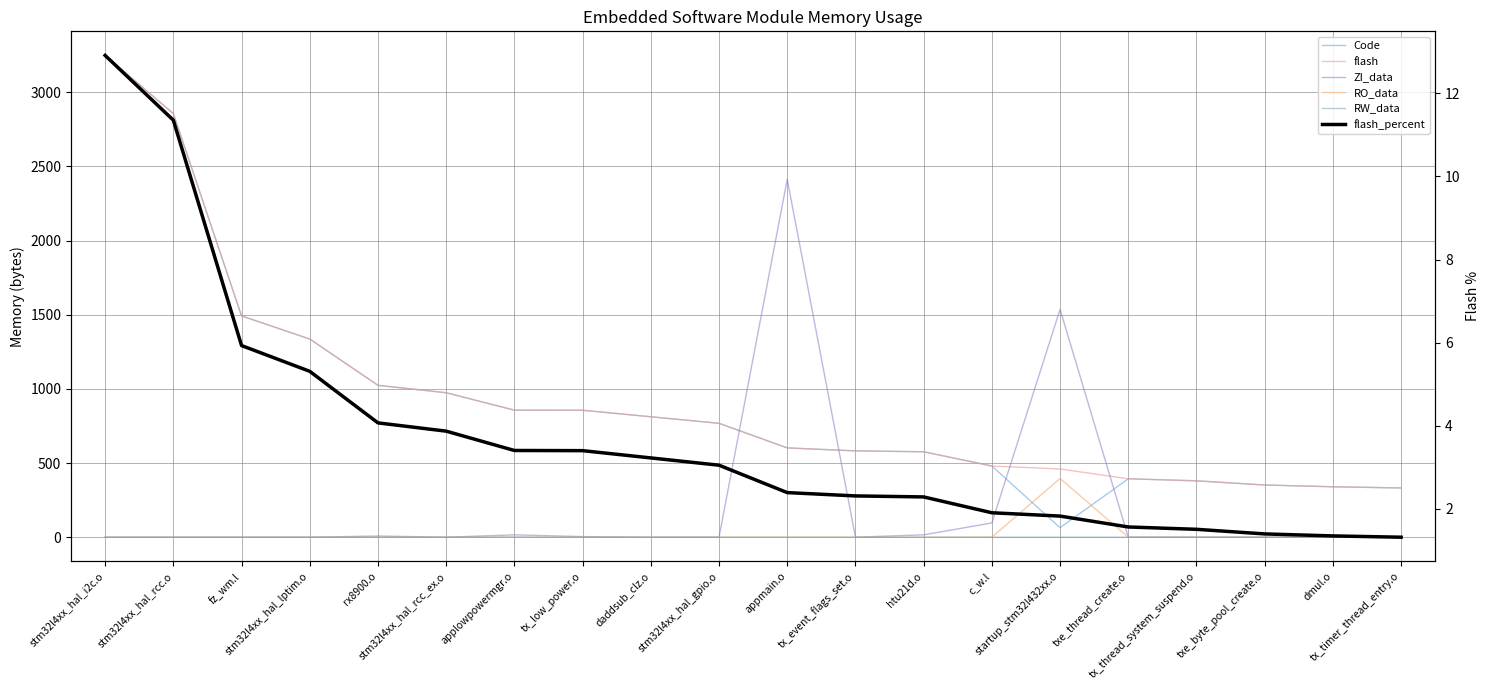

Reading right to left, what are all the values shown in this chart?

Code: tx_timer_thread_entry.o=332.0	dmul.o=340.0	txe_byte_pool_create.o=352.0	tx_thread_system_suspend.o=380.0	txe_thread_create.o=394.0	startup_stm32l432xx.o=64.0	c_w.l=480.0	htu21d.o=576.0	tx_event_flags_set.o=582.0	appmain.o=602.0	stm32l4xx_hal_gpio.o=768.0	daddsub_clz.o=812.0	tx_low_power.o=856.0	applowpowermgr.o=856.0	stm32l4xx_hal_rcc_ex.o=974.0	rx8900.o=1024.0	stm32l4xx_hal_lptim.o=1336.0	fz_wm.l=1492.0	stm32l4xx_hal_rcc.o=2856.0	stm32l4xx_hal_i2c.o=3248.0
flash: tx_timer_thread_entry.o=332.0	dmul.o=340.0	txe_byte_pool_create.o=352.0	tx_thread_system_suspend.o=380.0	txe_thread_create.o=394.0	startup_stm32l432xx.o=460.0	c_w.l=480.0	htu21d.o=576.0	tx_event_flags_set.o=582.0	appmain.o=602.0	stm32l4xx_hal_gpio.o=768.0	daddsub_clz.o=812.0	tx_low_power.o=856.0	applowpowermgr.o=857.0	stm32l4xx_hal_rcc_ex.o=974.0	rx8900.o=1024.0	stm32l4xx_hal_lptim.o=1336.0	fz_wm.l=1492.0	stm32l4xx_hal_rcc.o=2856.0	stm32l4xx_hal_i2c.o=3248.0
ZI_data: tx_timer_thread_entry.o=0.0	dmul.o=0.0	txe_byte_pool_create.o=0.0	tx_thread_system_suspend.o=0.0	txe_thread_create.o=0.0	startup_stm32l432xx.o=1536.0	c_w.l=96.0	htu21d.o=16.0	tx_event_flags_set.o=0.0	appmain.o=2413.0	stm32l4xx_hal_gpio.o=0.0	daddsub_clz.o=0.0	tx_low_power.o=4.0	applowpowermgr.o=16.0	stm32l4xx_hal_rcc_ex.o=0.0	rx8900.o=8.0	stm32l4xx_hal_lptim.o=0.0	fz_wm.l=0.0	stm32l4xx_hal_rcc.o=0.0	stm32l4xx_hal_i2c.o=0.0
RO_data: tx_timer_thread_entry.o=0.0	dmul.o=0.0	txe_byte_pool_create.o=0.0	tx_thread_system_suspend.o=0.0	txe_thread_create.o=0.0	startup_stm32l432xx.o=396.0	c_w.l=0.0	htu21d.o=0.0	tx_event_flags_set.o=0.0	appmain.o=0.0	stm32l4xx_hal_gpio.o=0.0	daddsub_clz.o=0.0	tx_low_power.o=0.0	applowpowermgr.o=0.0	stm32l4xx_hal_rcc_ex.o=0.0	rx8900.o=0.0	stm32l4xx_hal_lptim.o=0.0	fz_wm.l=0.0	stm32l4xx_hal_rcc.o=0.0	stm32l4xx_hal_i2c.o=0.0
RW_data: tx_timer_thread_entry.o=0.0	dmul.o=0.0	txe_byte_pool_create.o=0.0	tx_thread_system_suspend.o=0.0	txe_thread_create.o=0.0	startup_stm32l432xx.o=0.0	c_w.l=0.0	htu21d.o=0.0	tx_event_flags_set.o=0.0	appmain.o=0.0	stm32l4xx_hal_gpio.o=0.0	daddsub_clz.o=0.0	tx_low_power.o=0.0	applowpowermgr.o=1.0	stm32l4xx_hal_rcc_ex.o=0.0	rx8900.o=0.0	stm32l4xx_hal_lptim.o=0.0	fz_wm.l=0.0	stm32l4xx_hal_rcc.o=0.0	stm32l4xx_hal_i2c.o=0.0
flash_percent: tx_timer_thread_entry.o=1.3	dmul.o=1.4	txe_byte_pool_create.o=1.4	tx_thread_system_suspend.o=1.5	txe_thread_create.o=1.6	startup_stm32l432xx.o=1.8	c_w.l=1.9	htu21d.o=2.3	tx_event_flags_set.o=2.3	appmain.o=2.4	stm32l4xx_hal_gpio.o=3.1	daddsub_clz.o=3.2	tx_low_power.o=3.4	applowpowermgr.o=3.4	stm32l4xx_hal_rcc_ex.o=3.9	rx8900.o=4.1	stm32l4xx_hal_lptim.o=5.3	fz_wm.l=5.9	stm32l4xx_hal_rcc.o=11.4	stm32l4xx_hal_i2c.o=12.9